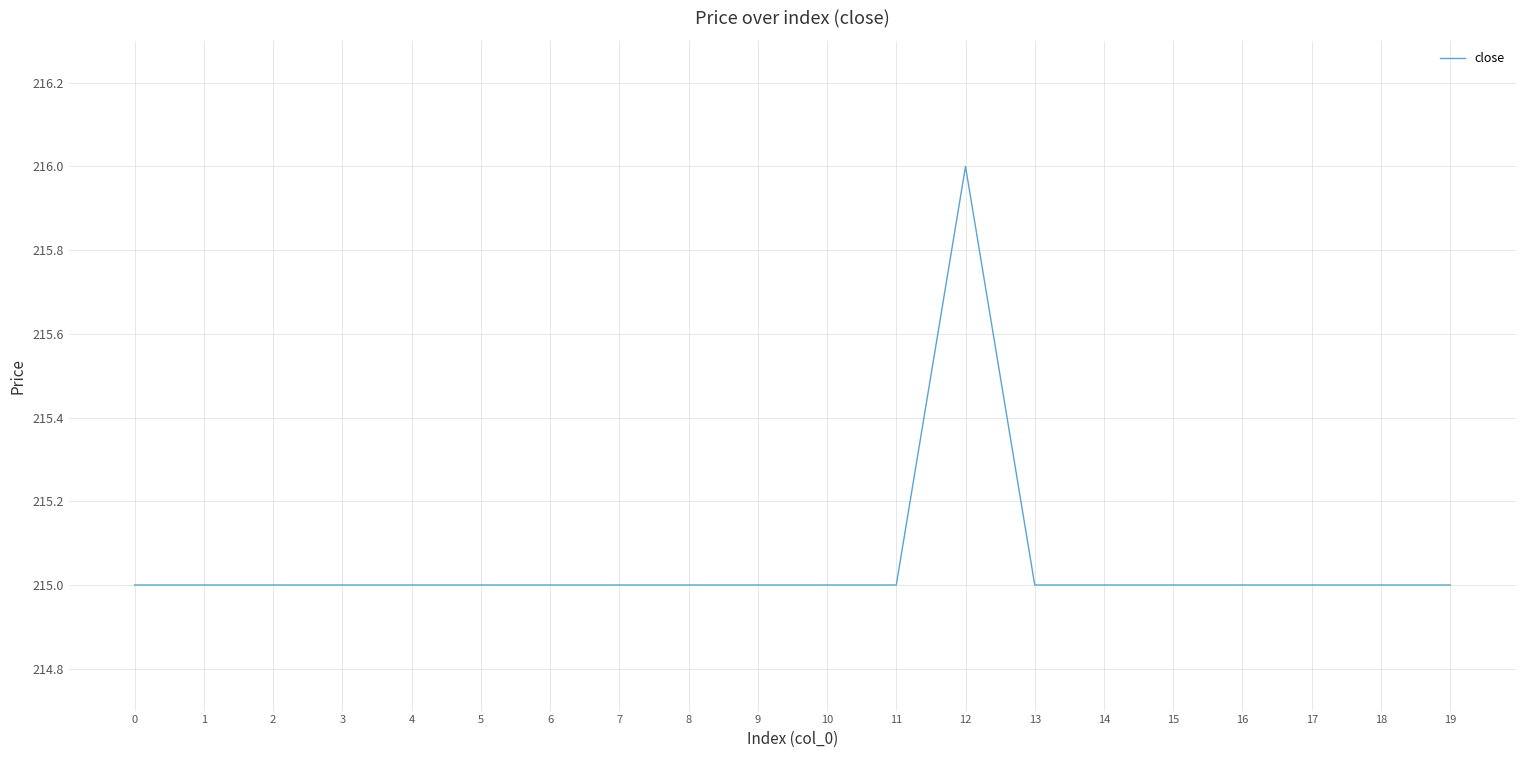

What is the ratio of the value at 13 to the value at 0?

1.0